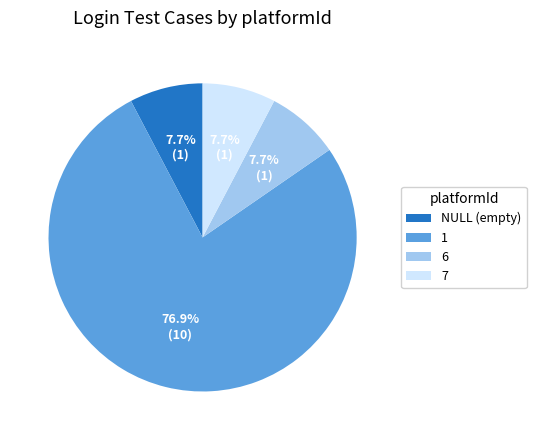

What percentage do 1 and NULL (empty) together represent?

84.6%